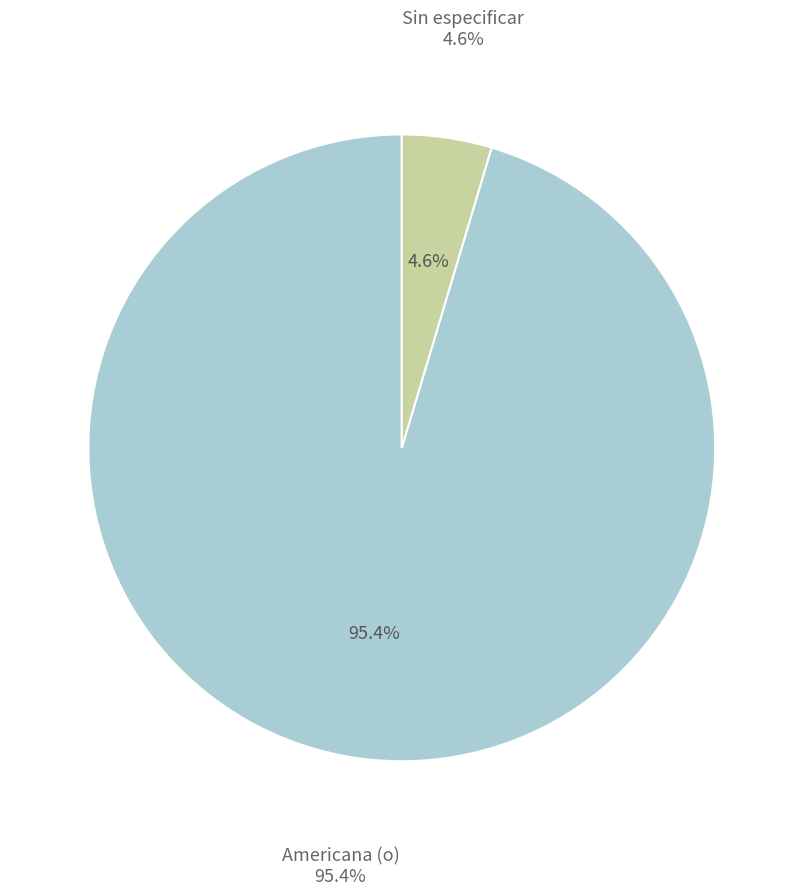

To the nearest percent, what percentage of the pie is Sin especificar?

5%